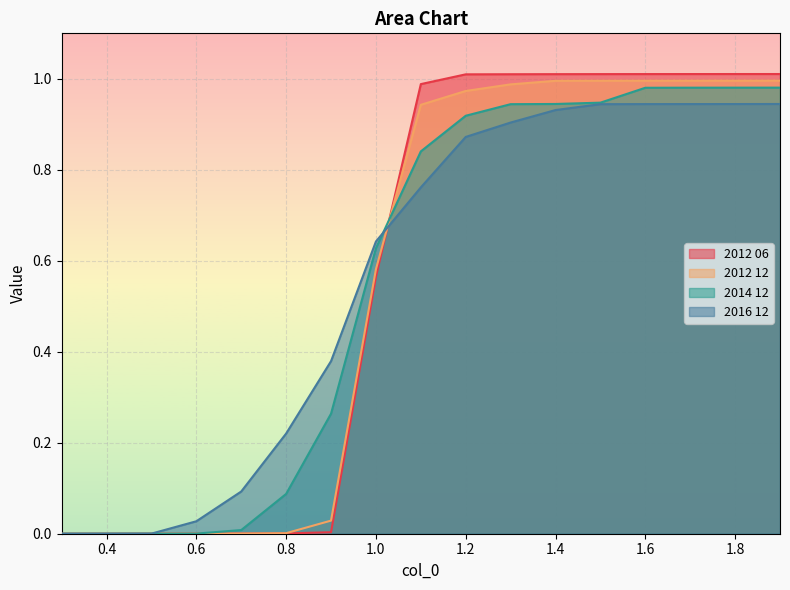

At 1.1, list the series in order from largest to smallest.

2012 06, 2012 12, 2014 12, 2016 12